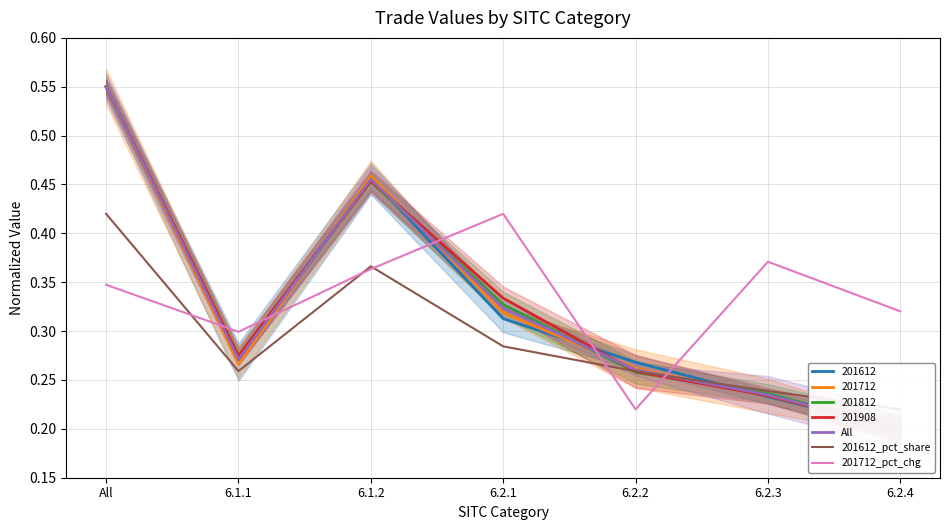

Does the chart display data point markers on the line(s)?

No